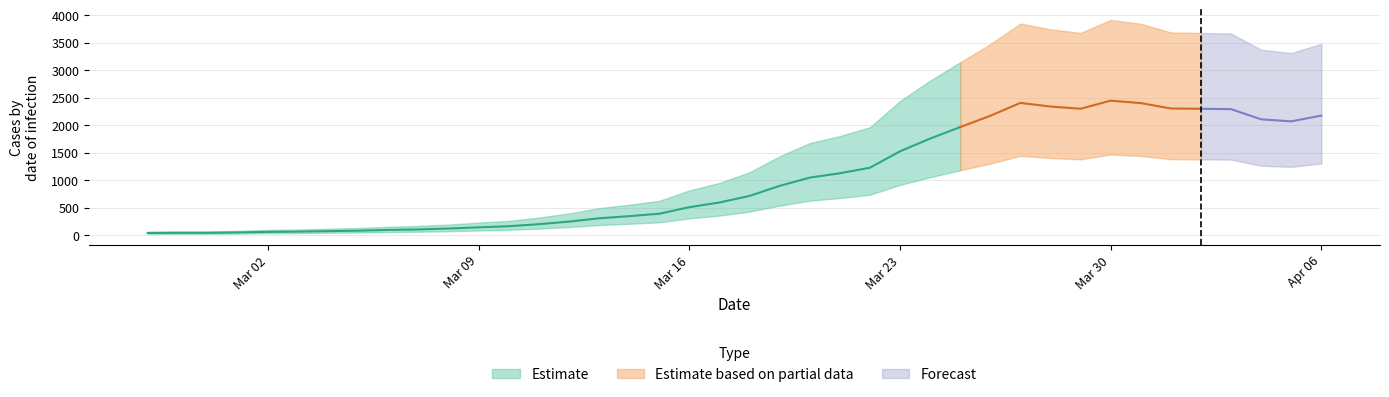

Reading right to left, list all the values displayed in this chart.

2173	2068	2105	2290	2296	2302	2400	2444	2297	2337	2403	2169	1964	1755	1524	1226	1125	1046	896	714	594	509	390	346	307	247	200	163	143	121	105	96	82	74	65	60	50	43	43	40